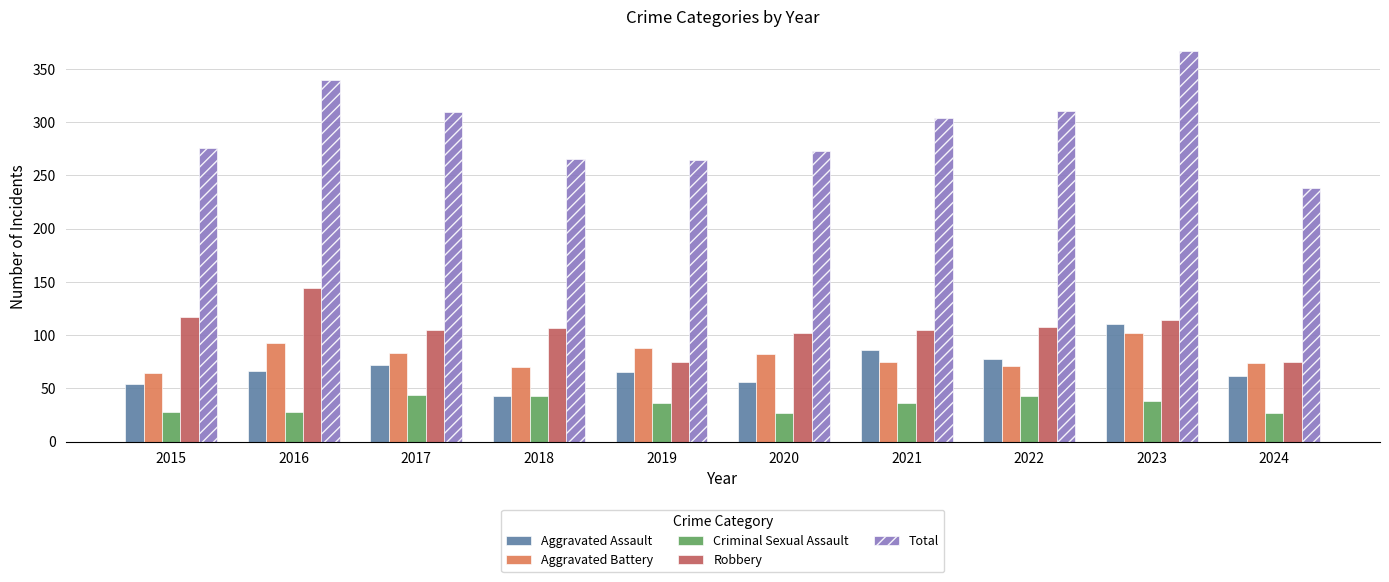

What is the value of the Criminal Sexual Assault bar at the 1st from the left?

28